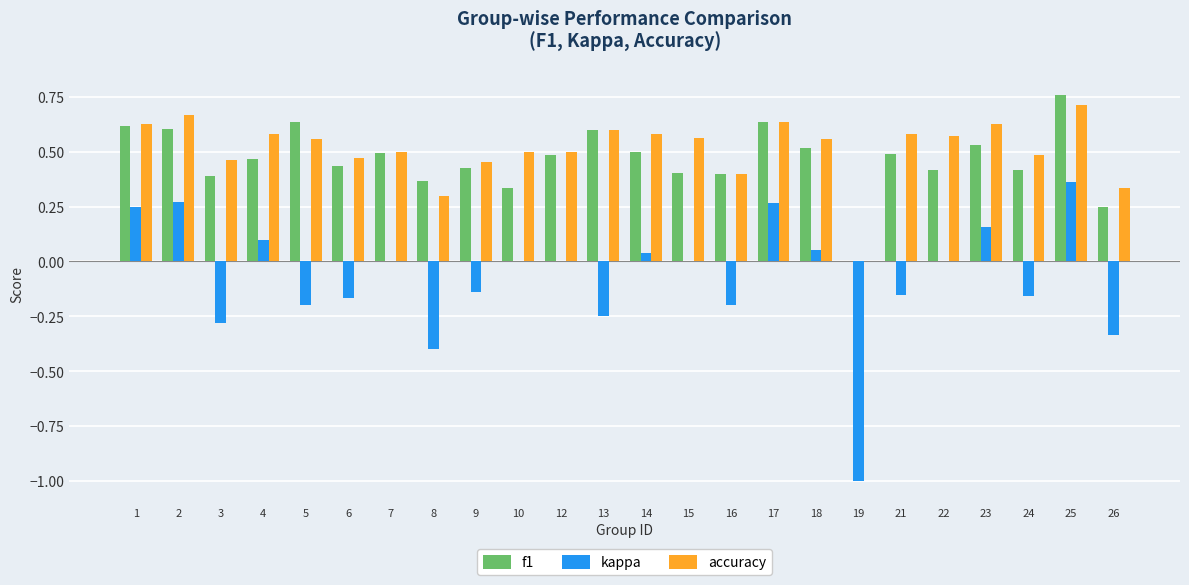

What is the sum of all f1 values?

11.2